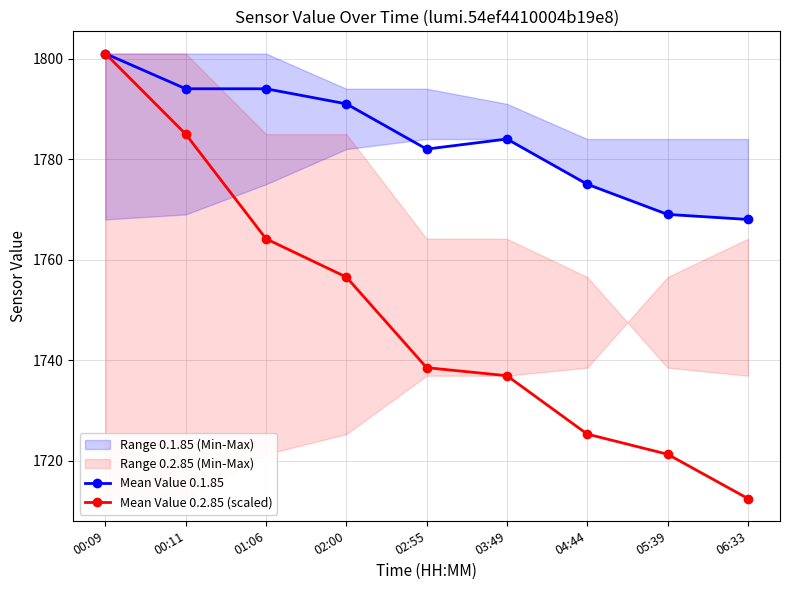

List the labels in order of Mean Value 0.1.85 value, smallest first.

06:33, 05:39, 04:44, 02:55, 03:49, 02:00, 00:11, 01:06, 00:09